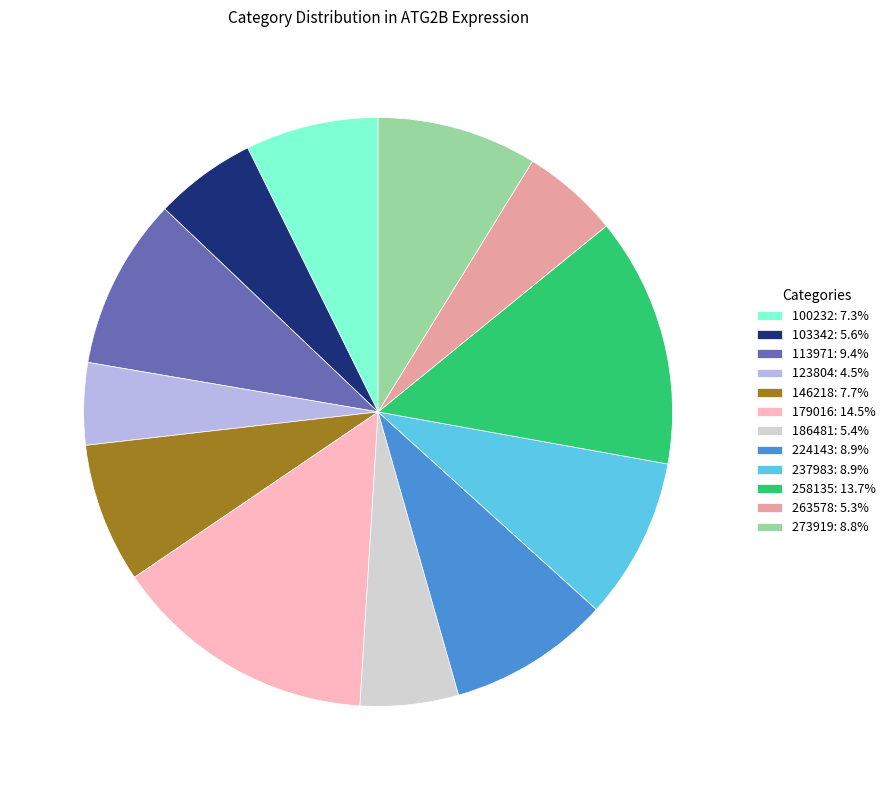

What is the ratio of the value at 273919: 8.8% to the value at 146218: 7.7%?

1.1